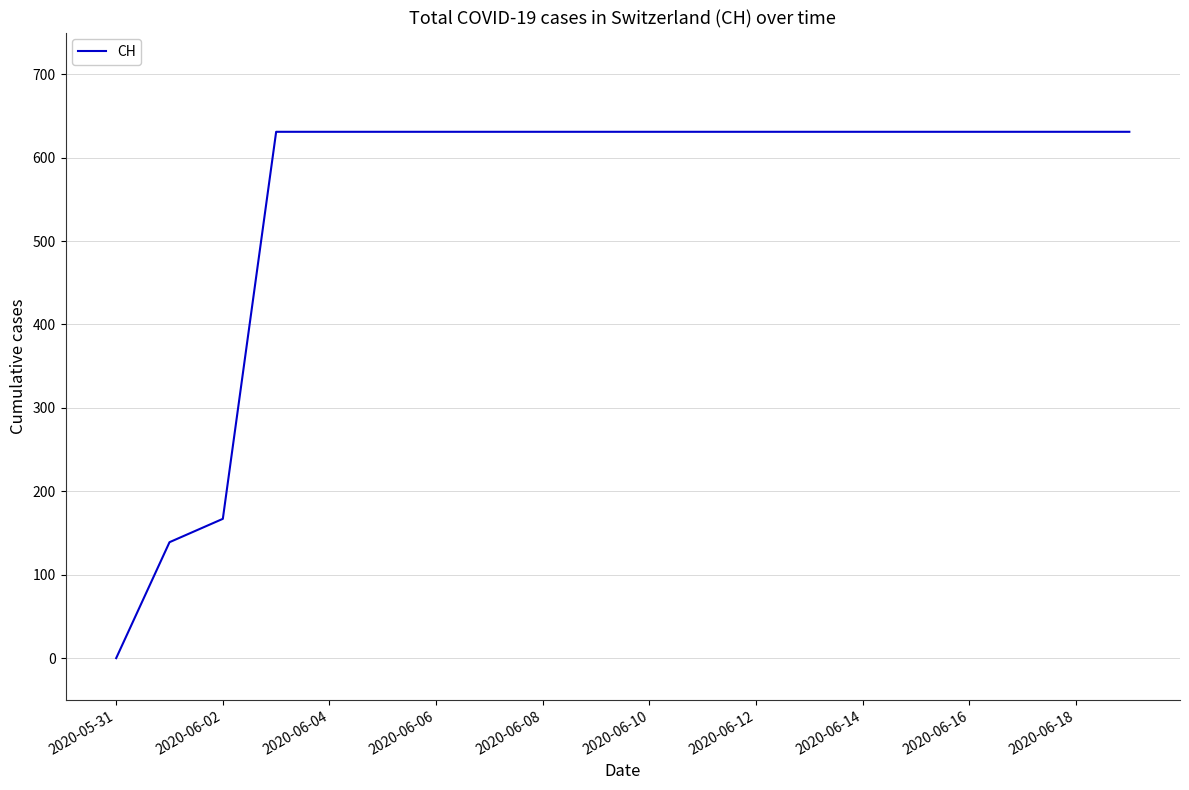

What is the difference between the maximum and minimum values?

631